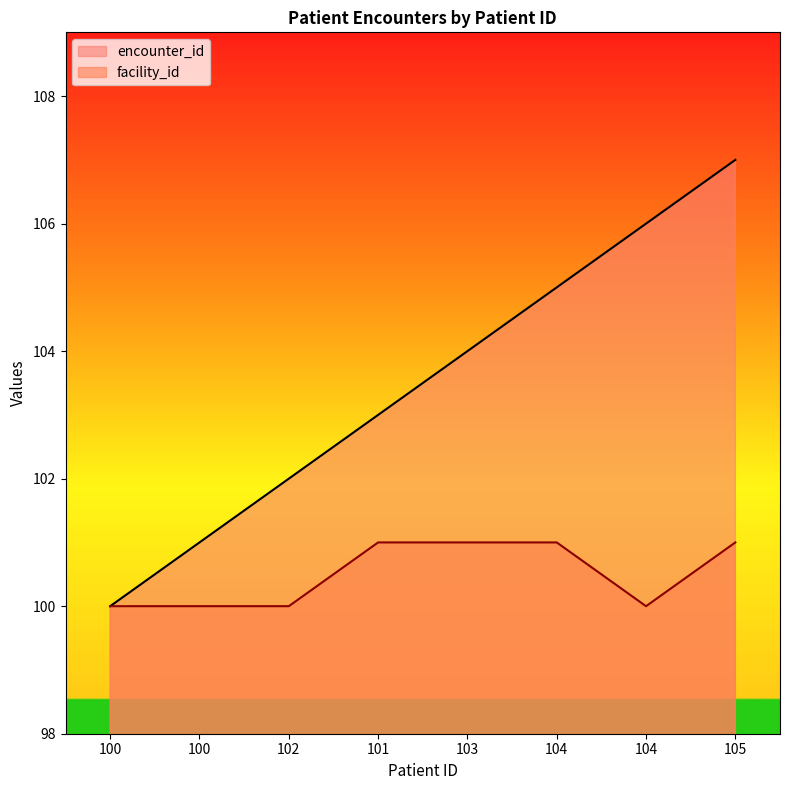

What is the value of the encounter_id point at the 8th from the left?

107